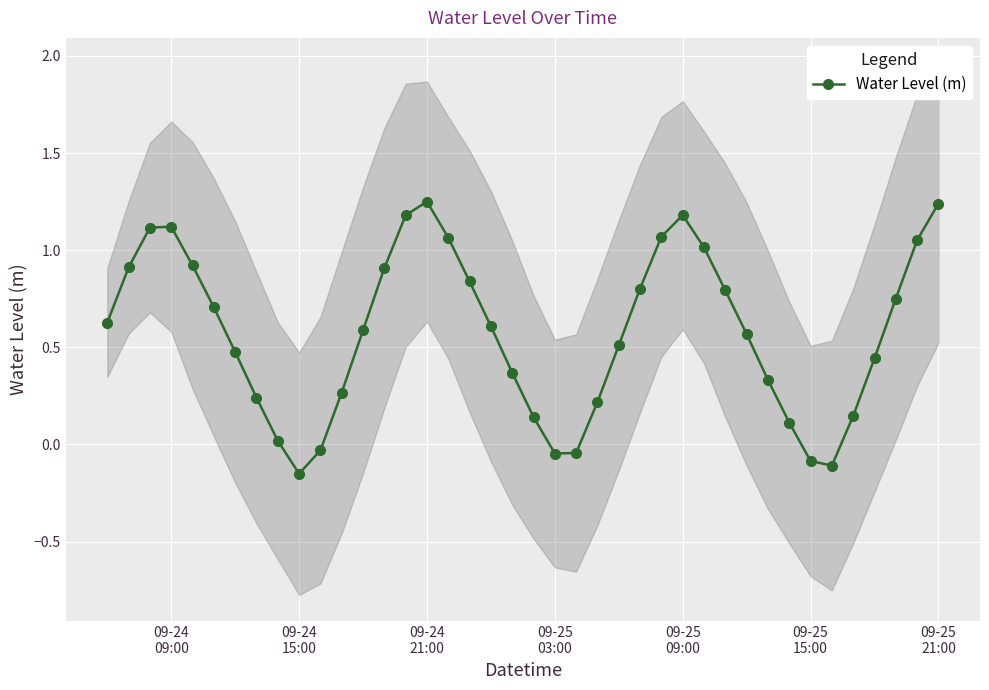

Reading right to left, transcribe all the data shown in this chart.

1.2	1.1	0.8	0.4	0.1	-0.1	-0.1	0.1	0.3	0.6	0.8	1.0	1.2	1.1	0.8	0.5	0.2	-0.0	-0.0	0.1	0.4	0.6	0.8	1.1	1.3	1.2	0.9	0.6	0.3	-0.0	-0.2	0.0	0.2	0.5	0.7	0.9	1.1	1.1	0.9	0.6